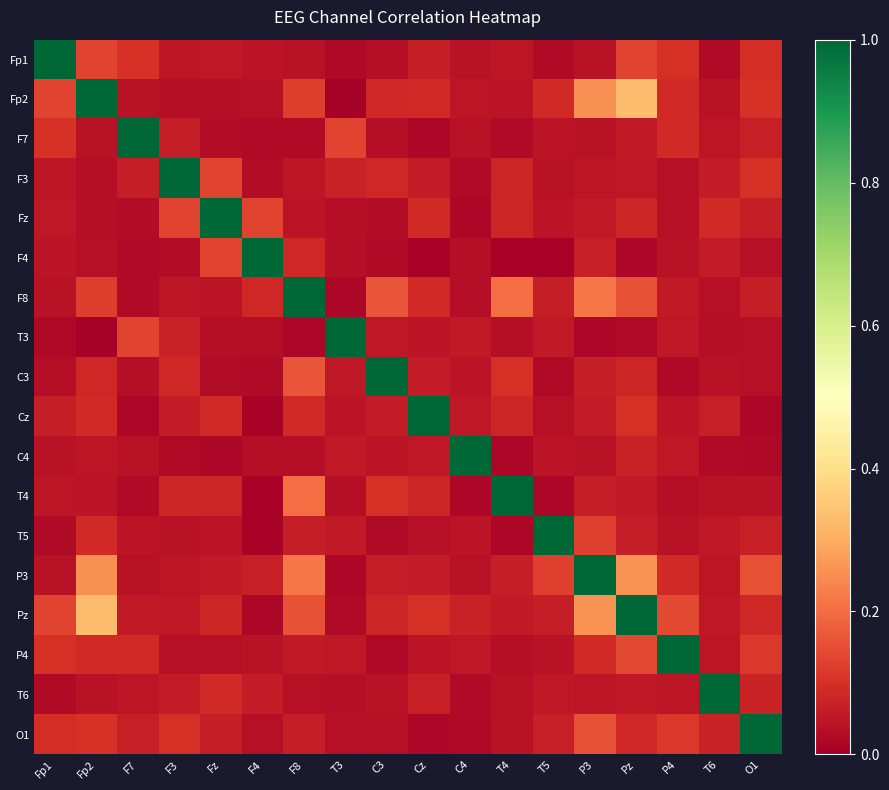

How many data points does each series have?

18